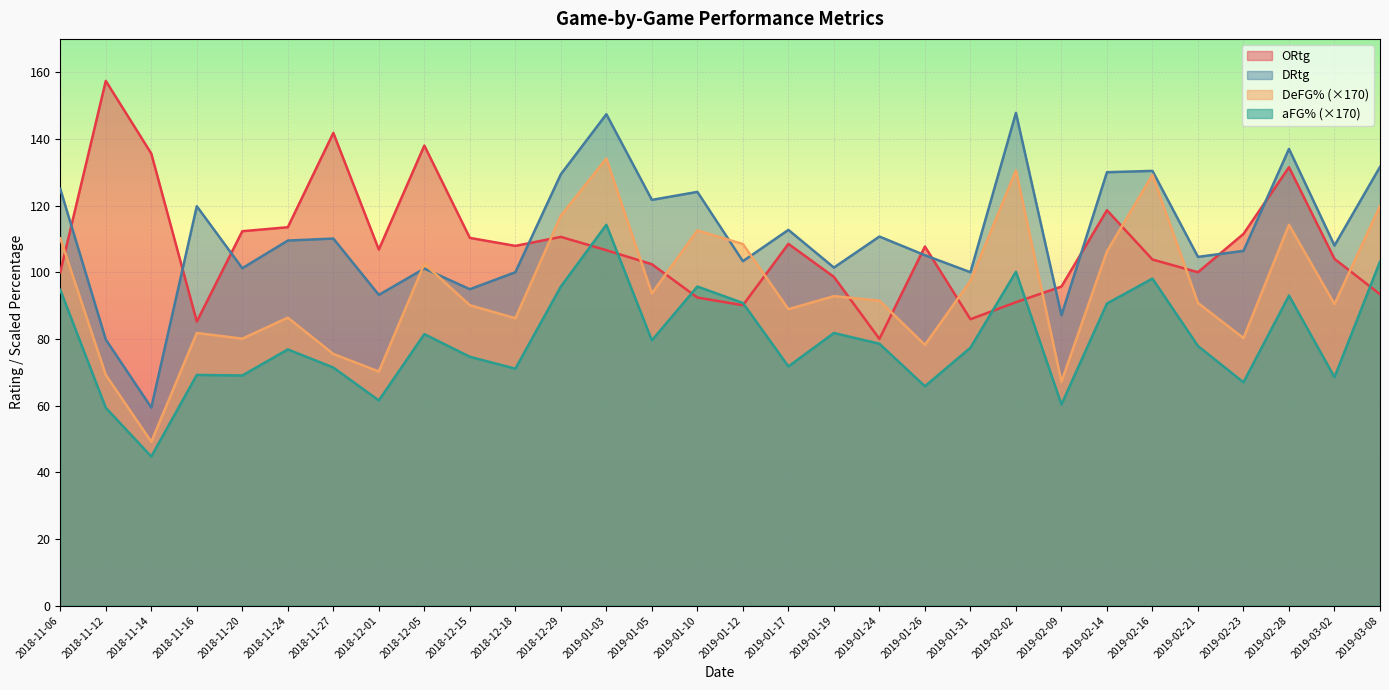

Reading left to right, what are all the values shown in this chart?

ORtg: 2018-11-06=100.0	2018-11-12=157.4	2018-11-14=135.6	2018-11-16=85.2	2018-11-20=112.3	2018-11-24=113.5	2018-11-27=141.8	2018-12-01=106.8	2018-12-05=138.0	2018-12-15=110.3	2018-12-18=107.9	2018-12-29=110.6	2019-01-03=106.6	2019-01-05=102.4	2019-01-10=92.4	2019-01-12=90.1	2019-01-17=108.5	2019-01-19=98.6	2019-01-24=80.0	2019-01-26=107.7	2019-01-31=85.9	2019-02-02=91.0	2019-02-09=95.7	2019-02-14=118.6	2019-02-16=103.8	2019-02-21=100.0	2019-02-23=111.5	2019-02-28=131.5	2019-03-02=104.0	2019-03-08=93.4
DRtg: 2018-11-06=125.0	2018-11-12=79.8	2018-11-14=59.4	2018-11-16=119.8	2018-11-20=101.2	2018-11-24=109.5	2018-11-27=110.1	2018-12-01=93.2	2018-12-05=101.1	2018-12-15=94.9	2018-12-18=100.0	2018-12-29=129.4	2019-01-03=147.4	2019-01-05=121.7	2019-01-10=124.1	2019-01-12=103.3	2019-01-17=112.7	2019-01-19=101.4	2019-01-24=110.7	2019-01-26=105.1	2019-01-31=100.0	2019-02-02=147.8	2019-02-09=87.1	2019-02-14=130.0	2019-02-16=130.4	2019-02-21=104.6	2019-02-23=106.4	2019-02-28=137.0	2019-03-02=108.0	2019-03-08=131.6
DeFG%: 2018-11-06=110.2	2018-11-12=69.2	2018-11-14=49.1	2018-11-16=81.8	2018-11-20=80.1	2018-11-24=86.4	2018-11-27=75.5	2018-12-01=70.2	2018-12-05=102.5	2018-12-15=90.1	2018-12-18=86.2	2018-12-29=117.0	2019-01-03=134.1	2019-01-05=93.7	2019-01-10=112.5	2019-01-12=108.5	2019-01-17=88.9	2019-01-19=92.8	2019-01-24=91.5	2019-01-26=78.2	2019-01-31=97.4	2019-02-02=130.6	2019-02-09=67.2	2019-02-14=106.2	2019-02-16=129.2	2019-02-21=90.8	2019-02-23=80.2	2019-02-28=114.2	2019-03-02=90.4	2019-03-08=119.8
aFG%: 2018-11-06=94.7	2018-11-12=59.3	2018-11-14=44.7	2018-11-16=69.2	2018-11-20=69.0	2018-11-24=76.8	2018-11-27=71.4	2018-12-01=61.5	2018-12-05=81.4	2018-12-15=74.6	2018-12-18=71.1	2018-12-29=95.7	2019-01-03=114.2	2019-01-05=79.6	2019-01-10=95.7	2019-01-12=90.8	2019-01-17=71.7	2019-01-19=81.8	2019-01-24=78.5	2019-01-26=65.8	2019-01-31=77.4	2019-02-02=100.1	2019-02-09=60.3	2019-02-14=90.6	2019-02-16=98.1	2019-02-21=77.9	2019-02-23=67.0	2019-02-28=93.0	2019-03-02=68.5	2019-03-08=103.2